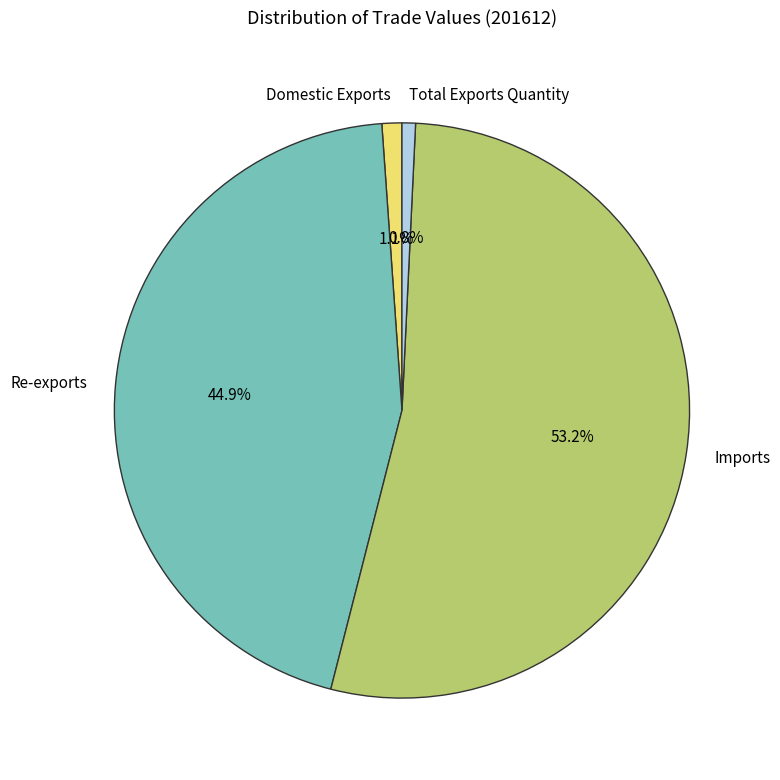

Which slice is the largest?

Imports